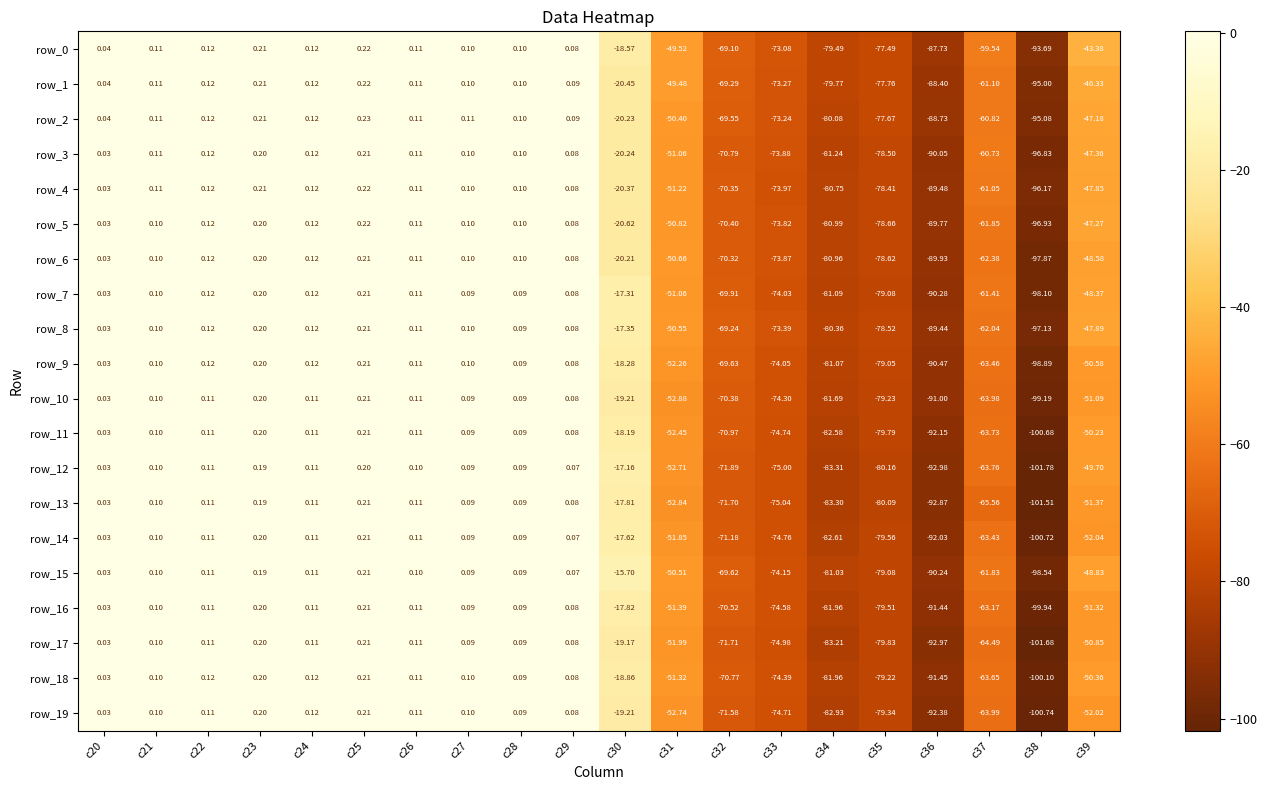

Which category has the lowest value across all series?

c38